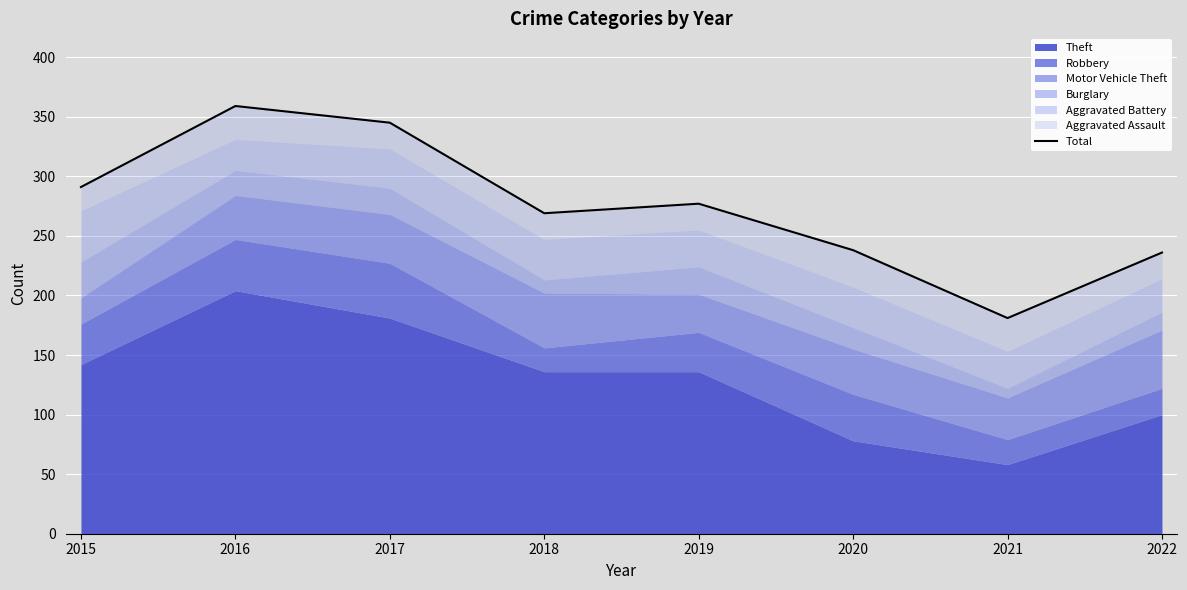

How many lines are shown in the chart?

1